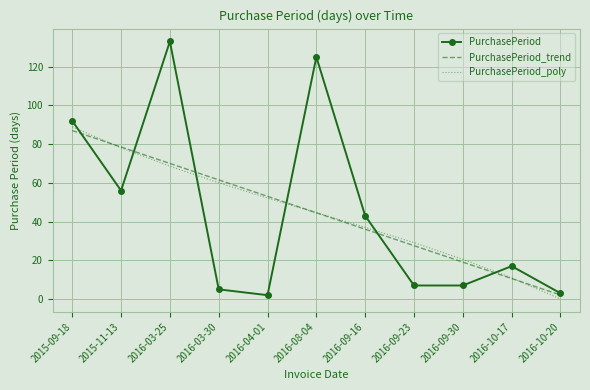

How many series are shown in this chart?

3